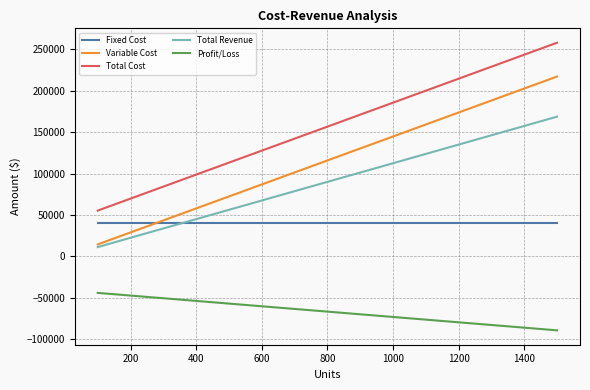

True or false: Profit/Loss and Fixed Cost intersect in this chart.

False